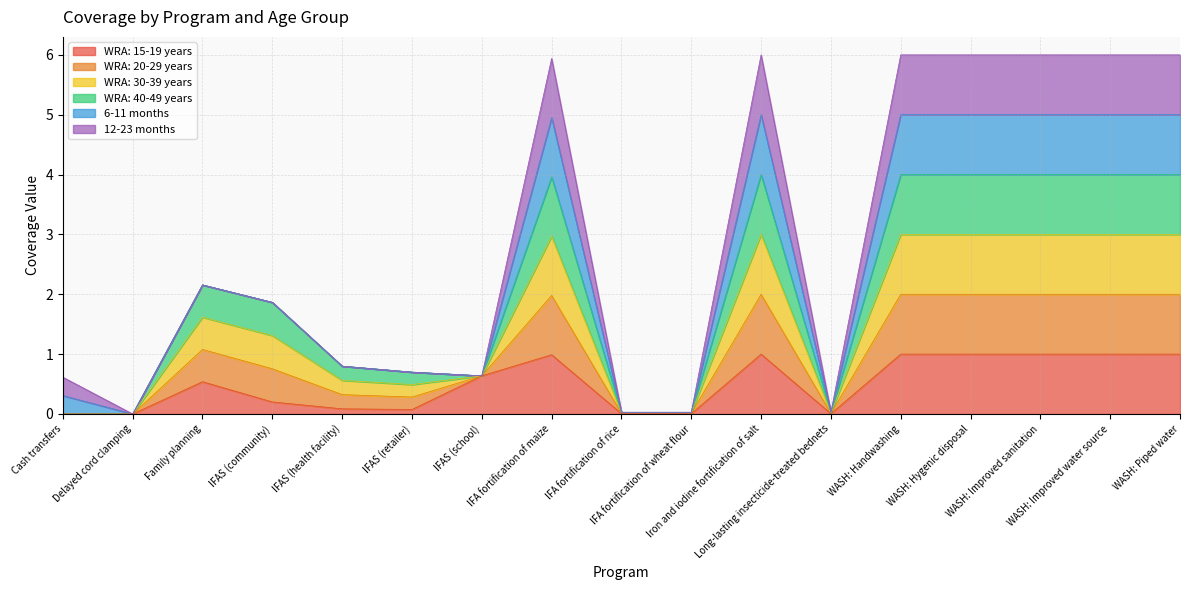

Does the chart display data point markers on the line(s)?

No